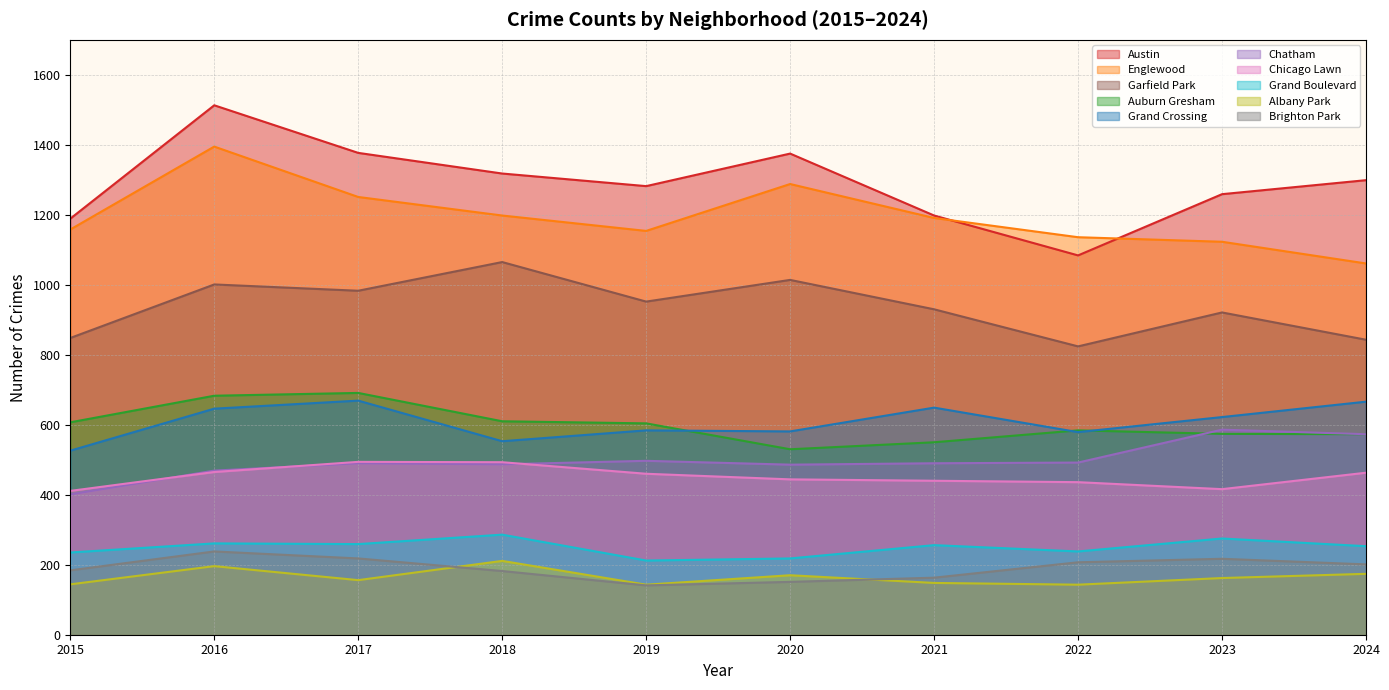

After their last crossing, which series has the higher values: 2018 or 2017?

2017